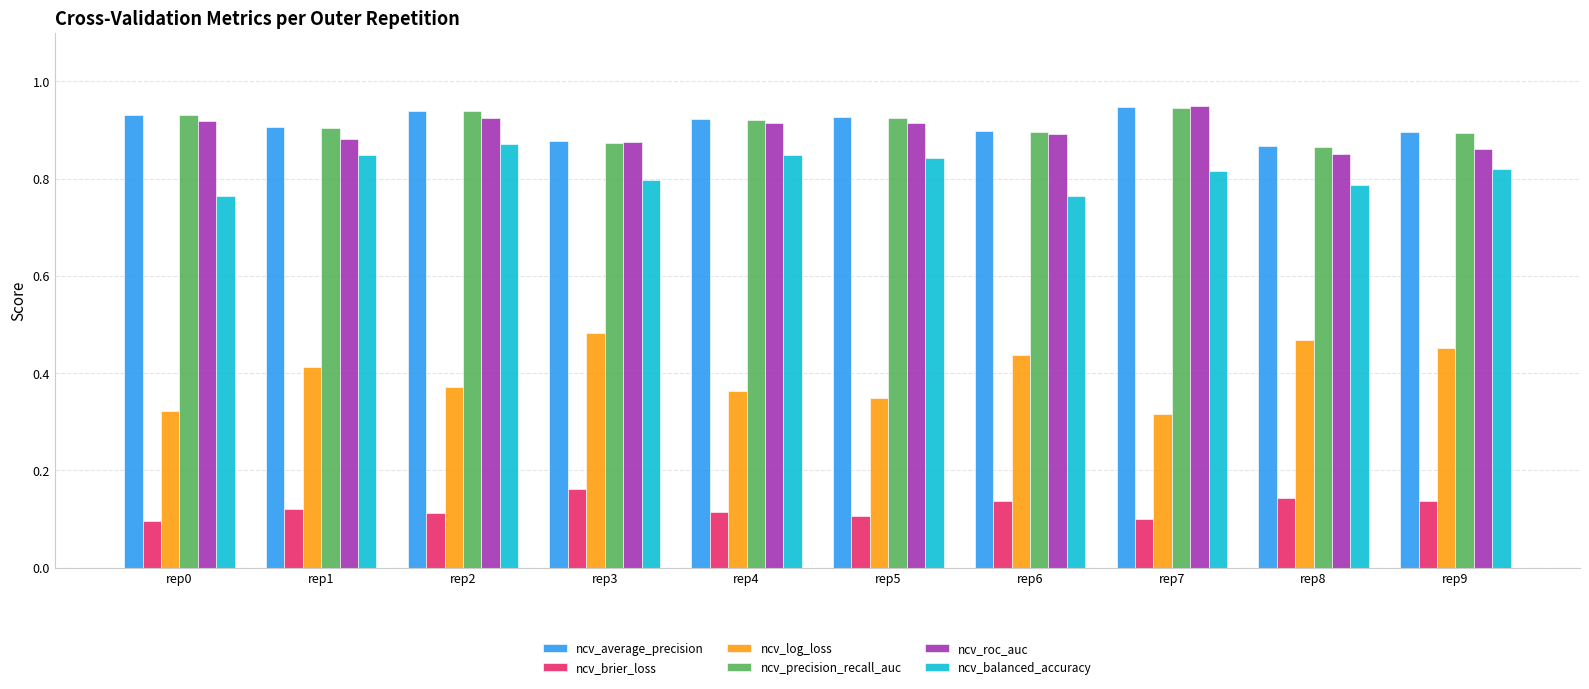

At how many categories does at least one series exceed 0?

10